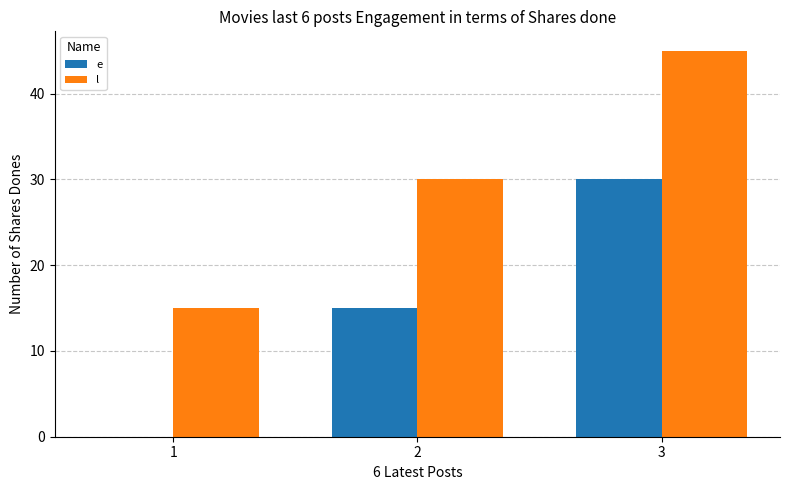

At which category is the sum across all series the highest?

3